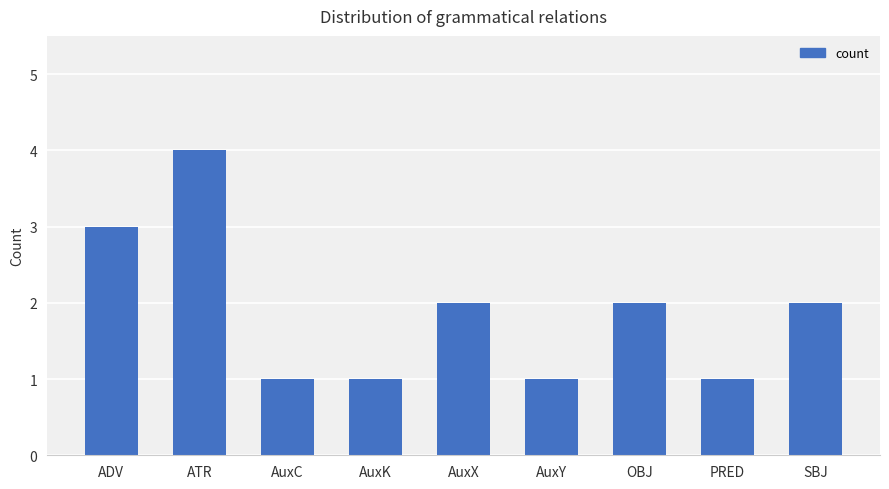

How many data points are less than 2?

4